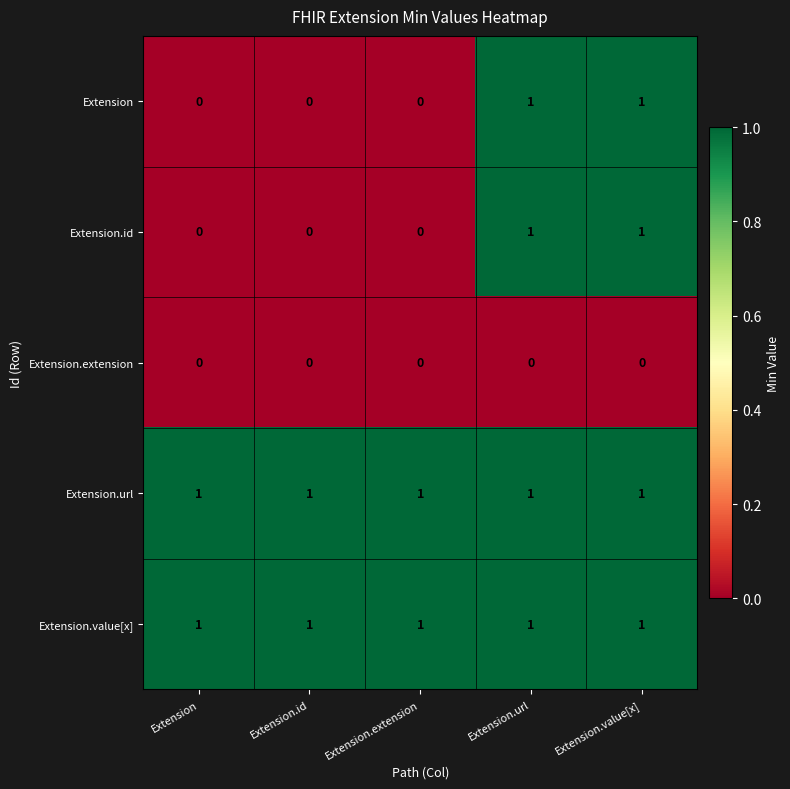

At how many categories does at least one series exceed 0?

5